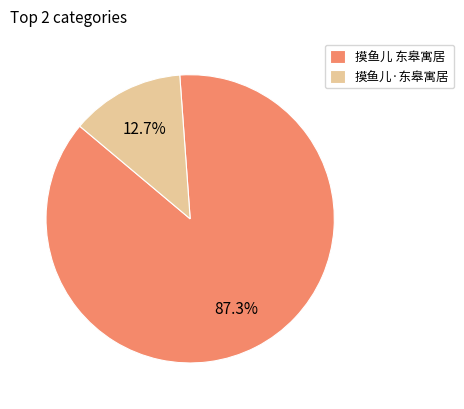

Does 摸鱼儿 东皋寓居 account for over 50% of the chart?

Yes